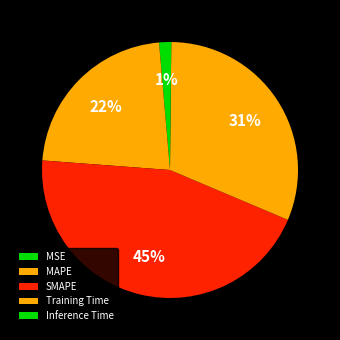

Is there a majority slice in this chart?

No